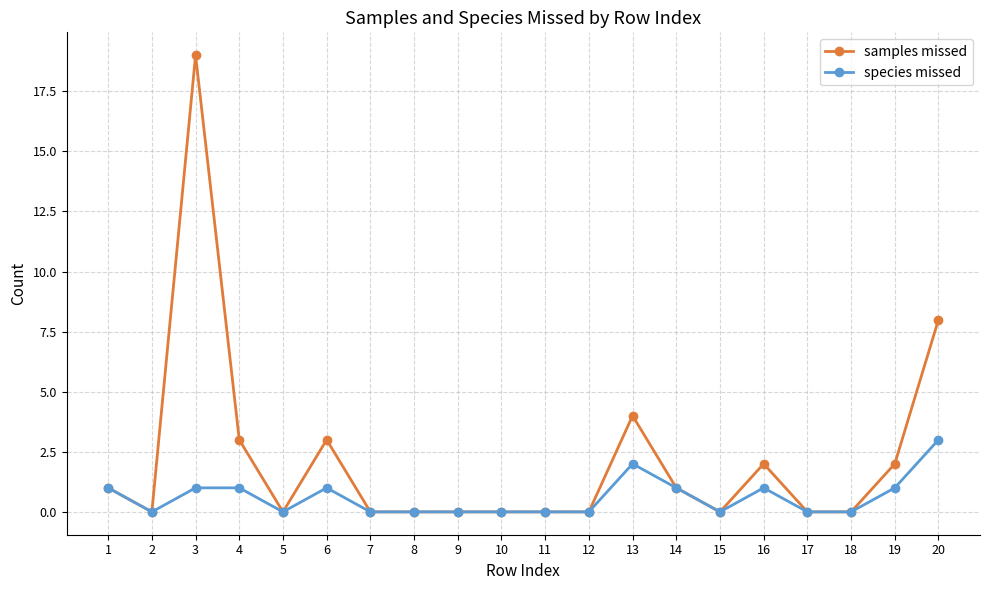

Reading left to right, list all the values displayed in this chart.

samples missed: 1	0	19	3	0	3	0	0	0	0	0	0	4	1	0	2	0	0	2	8
species missed: 1	0	1	1	0	1	0	0	0	0	0	0	2	1	0	1	0	0	1	3